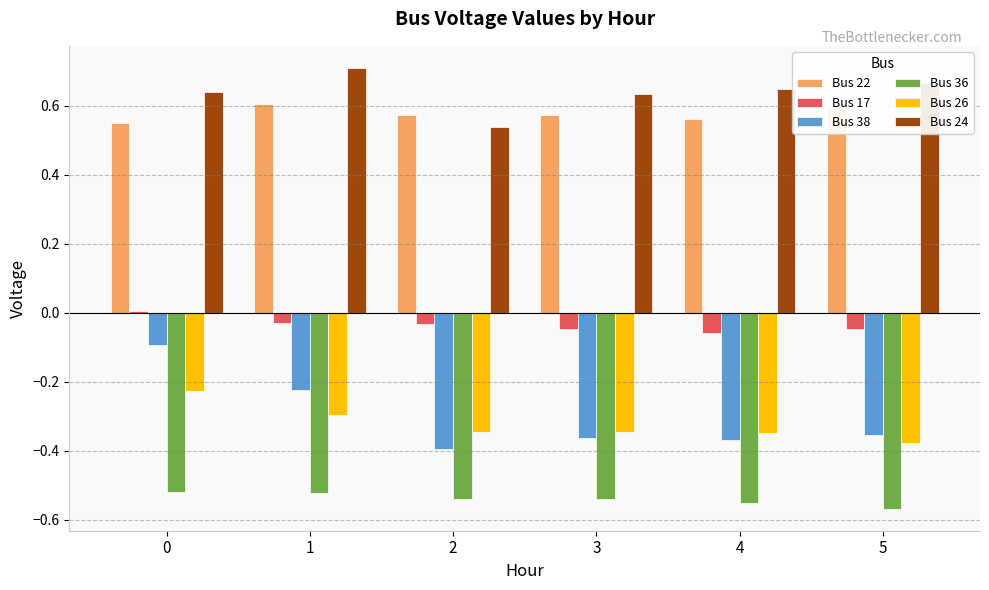

Is the value of Bus 17 at 0 greater than the value of Bus 26 at 0?

Yes